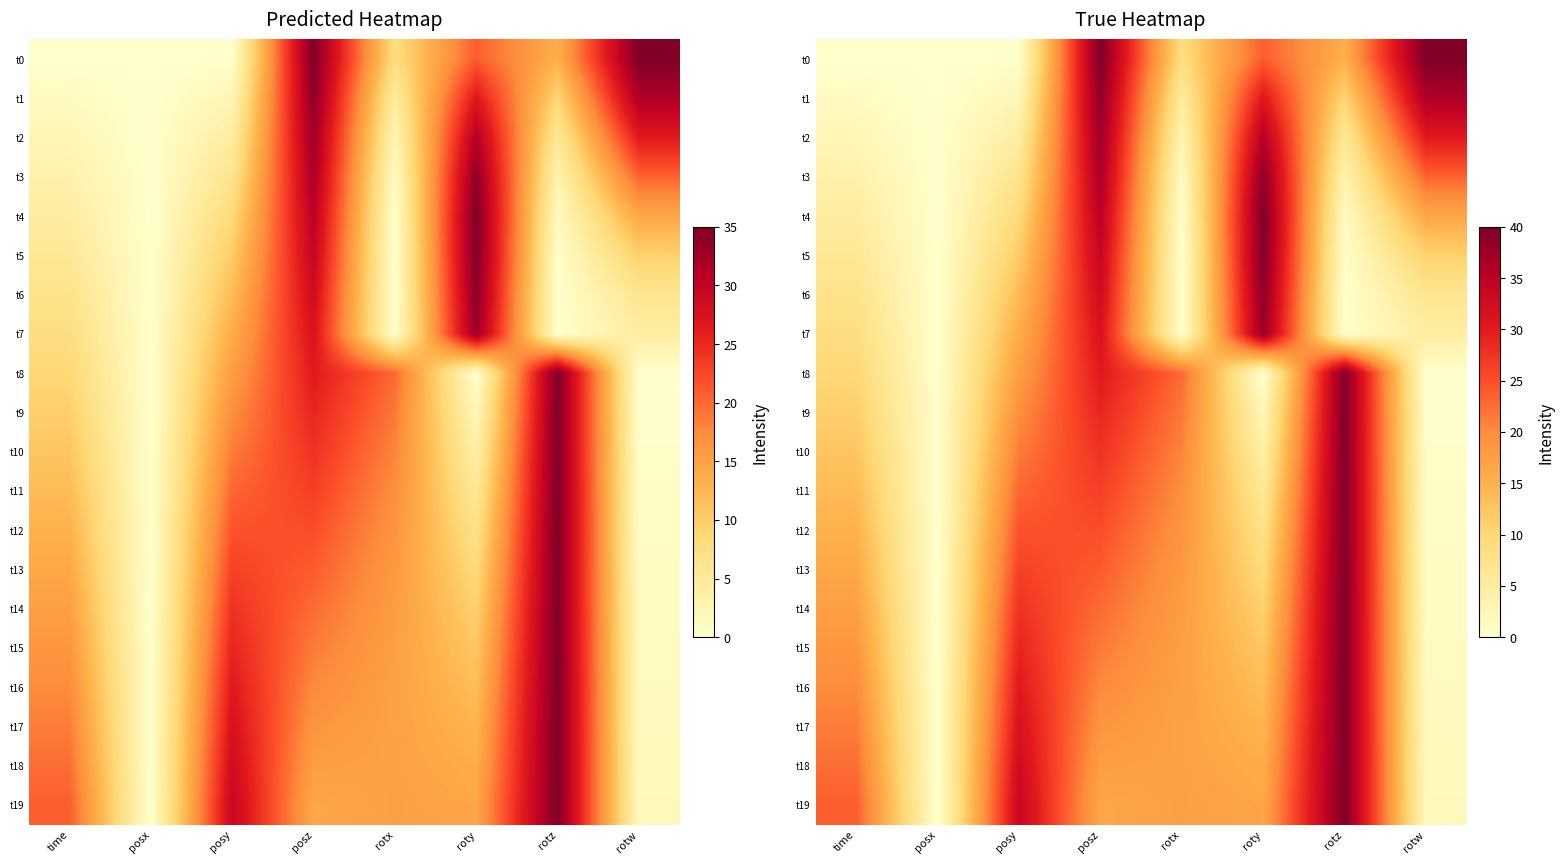

At posz, list the series in order from largest to smallest.

t0, t1, t2, t3, t4, t5, t6, t7, t8, t9, t10, t11, t12, t13, t14, t15, t16, t17, t18, t19